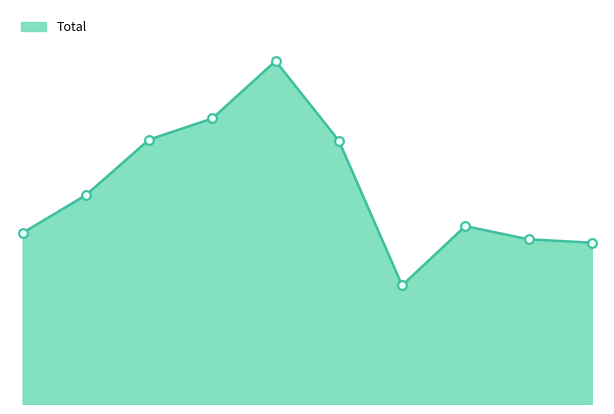

How many lines are shown in the chart?

1